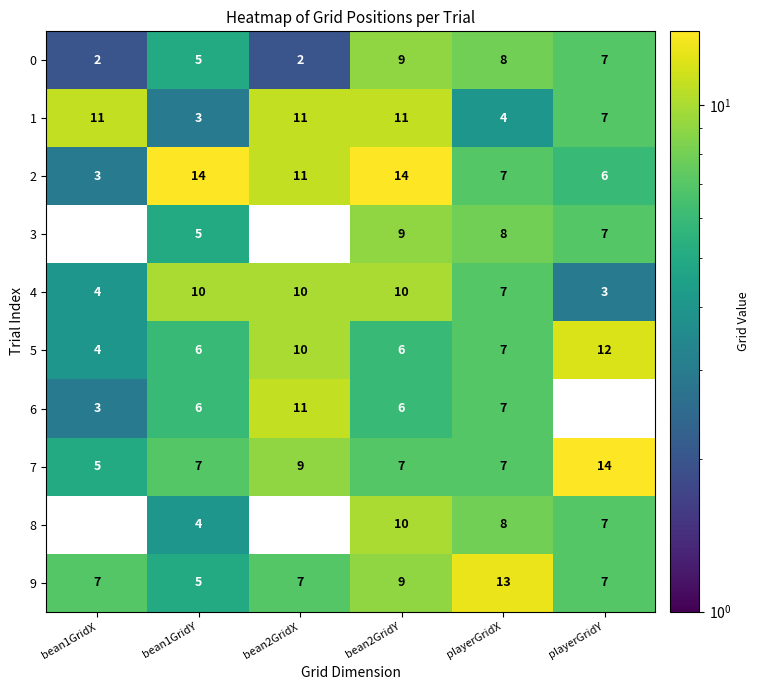

What is the difference between the highest and lowest values at playerGridY?

14